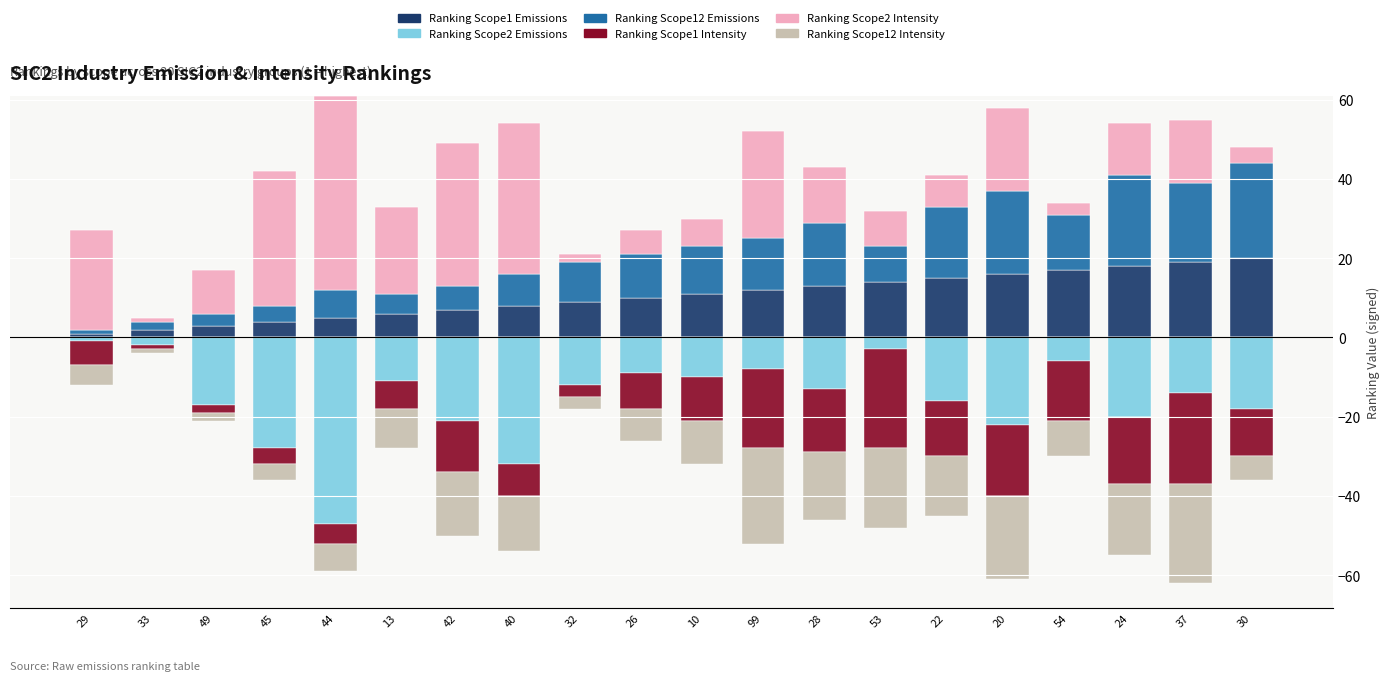

What is the average value of the Ranking Scope2 Intensity series?

17